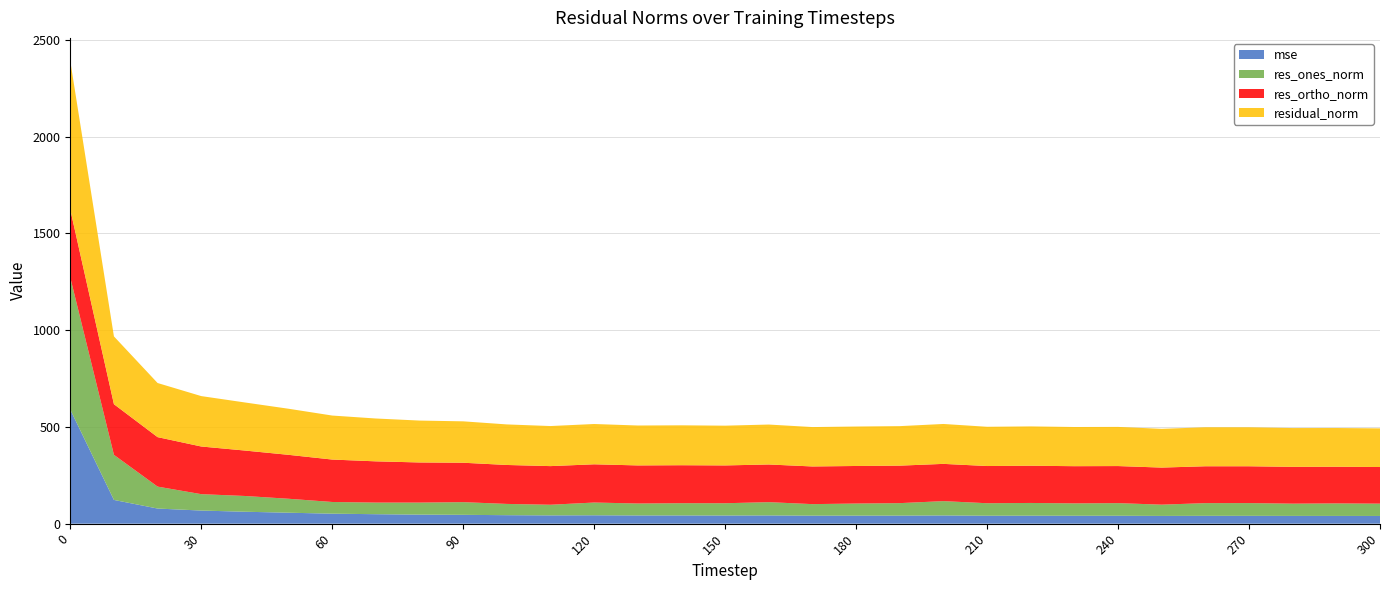

Reading left to right, list all the values displayed in this chart.

mse: 0=589.4	10=122.8	20=78.2	30=67.8	40=61.7	50=56.7	60=51.7	70=49.0	80=46.9	90=45.8	100=43.9	110=42.9	120=43.4	130=42.5	140=42.5	150=42.2	160=42.6	170=41.4	180=41.6	190=41.7	200=42.5	210=41.1	220=41.3	230=41.0	240=41.0	250=40.1	260=40.6	270=40.5	280=40.2	290=40.1	300=39.9
res_ones_norm: 0=682.9	10=232.9	20=113.4	30=84.7	40=81.4	50=72.1	60=60.4	70=60.0	80=62.1	90=65.5	100=58.2	110=55.0	120=65.9	130=61.8	140=63.3	150=63.4	160=68.6	170=59.6	180=62.6	190=64.5	200=74.0	210=64.6	220=65.8	230=64.0	240=65.2	250=58.2	260=65.6	270=65.9	280=63.3	290=64.7	300=63.7
res_ortho_norm: 0=350.8	10=261.8	20=255.7	30=246.3	40=234.8	50=227.0	60=219.2	70=213.1	80=207.4	90=203.7	100=201.3	110=199.6	120=197.6	130=196.8	140=196.2	150=195.4	160=194.7	170=194.7	180=194.0	190=193.7	200=192.5	210=192.2	220=192.3	230=192.2	240=191.6	250=191.6	260=190.5	270=190.3	280=190.2	290=189.4	300=189.3
residual_norm: 0=767.7	10=350.4	20=279.7	30=260.5	40=248.5	50=238.2	60=227.4	70=221.4	80=216.5	90=213.9	100=209.5	110=207.1	120=208.3	130=206.3	140=206.2	150=205.5	160=206.4	170=203.6	180=203.9	190=204.2	200=206.2	210=202.8	220=203.3	230=202.5	240=202.4	250=200.2	260=201.5	270=201.4	280=200.5	290=200.2	300=199.7